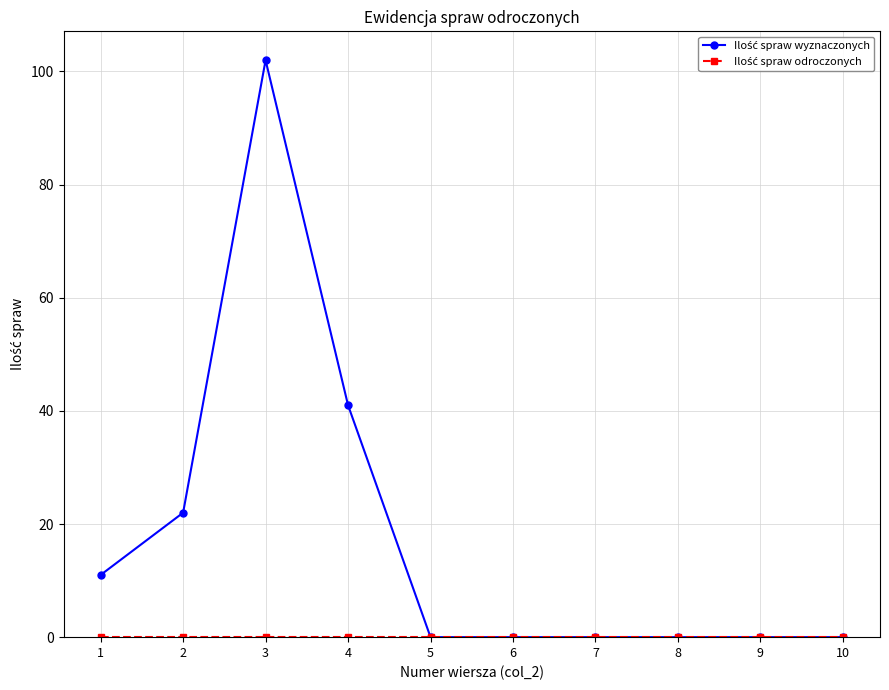

What is the total value across all series at 4?

41